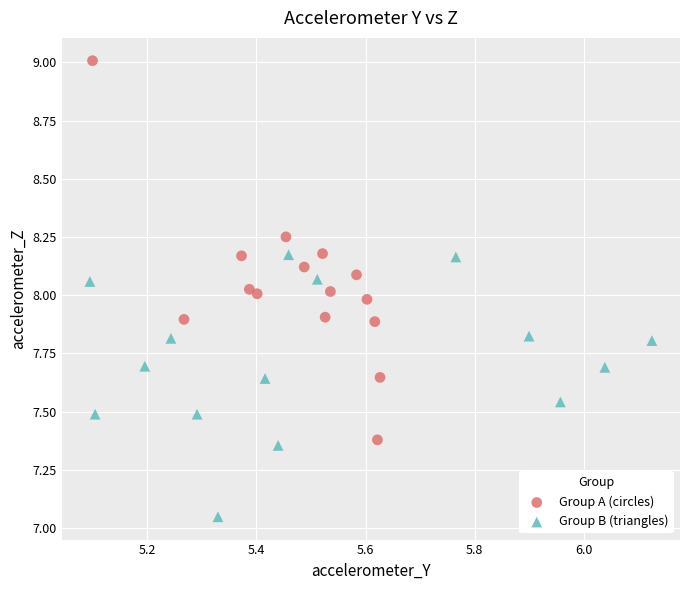

Which series contains the lowest Y value?

Group B (triangles)